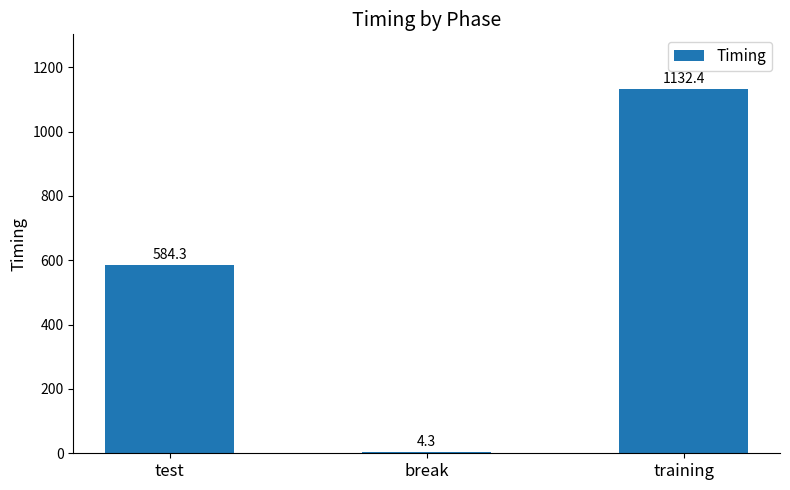

Which label corresponds to the smallest value in the chart?

break